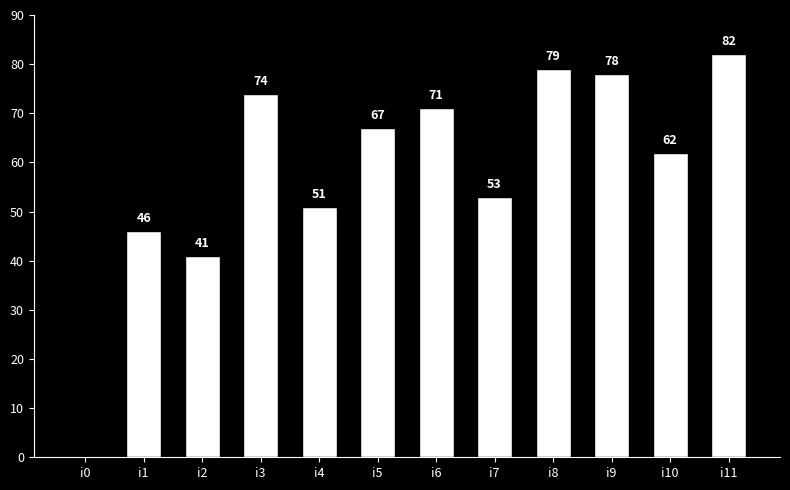

What is the sum of all values?

704